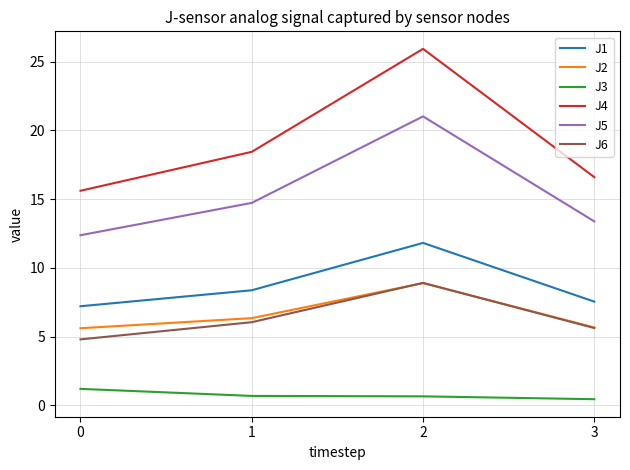

True or false: J3 has more than 1 points higher than both neighbors.

False